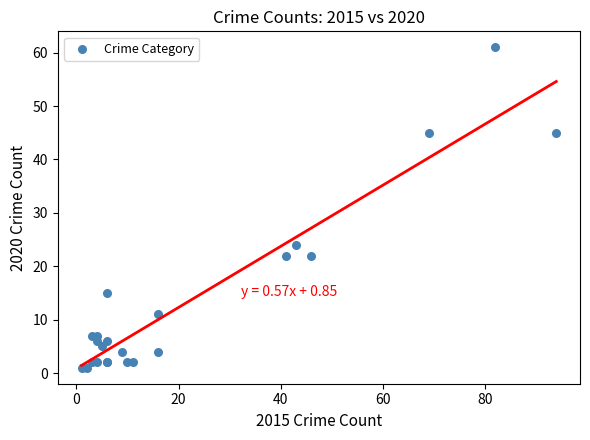

What Y value in the scatter plot is closest to 31?

24